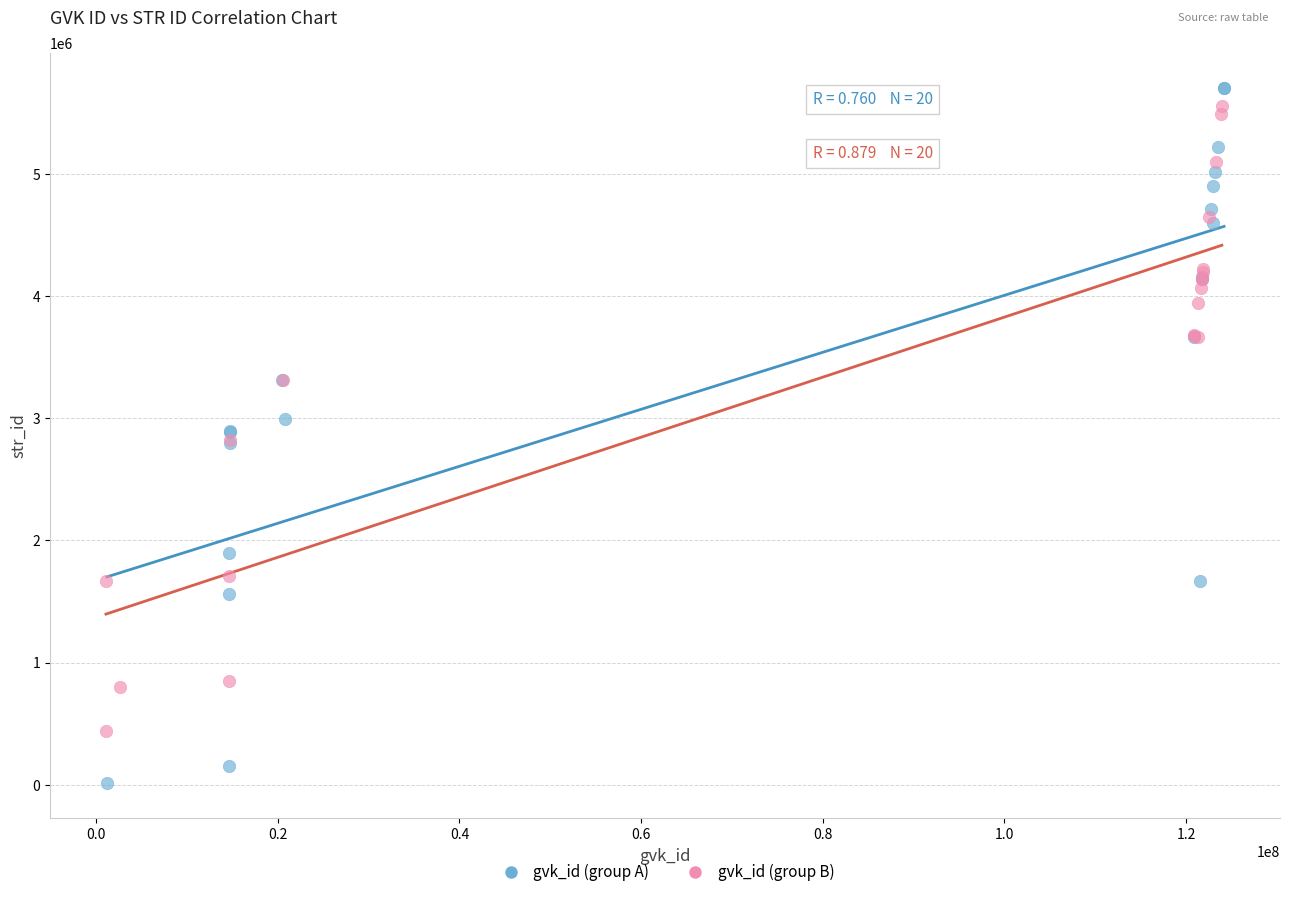

Which series reaches the minimum Y coordinate?

gvk_id (group A)